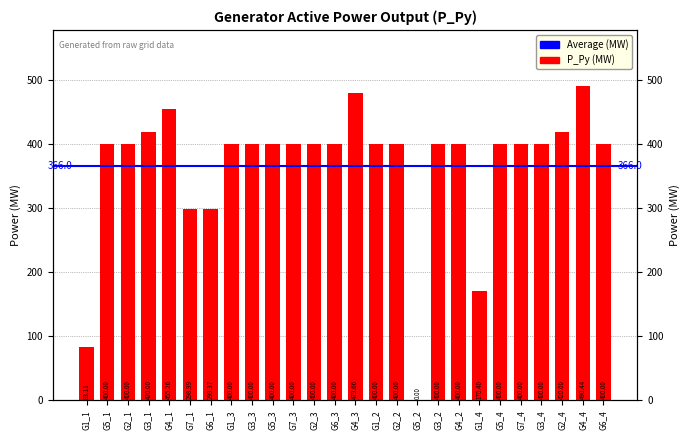

The value at G2_4 is 659.9. True or false?

False